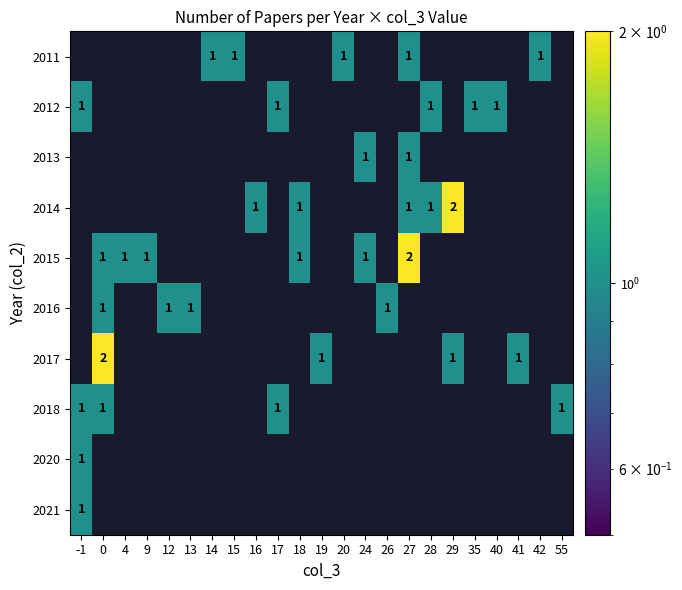

Is it true that 2012 equals 1 at 35?

True